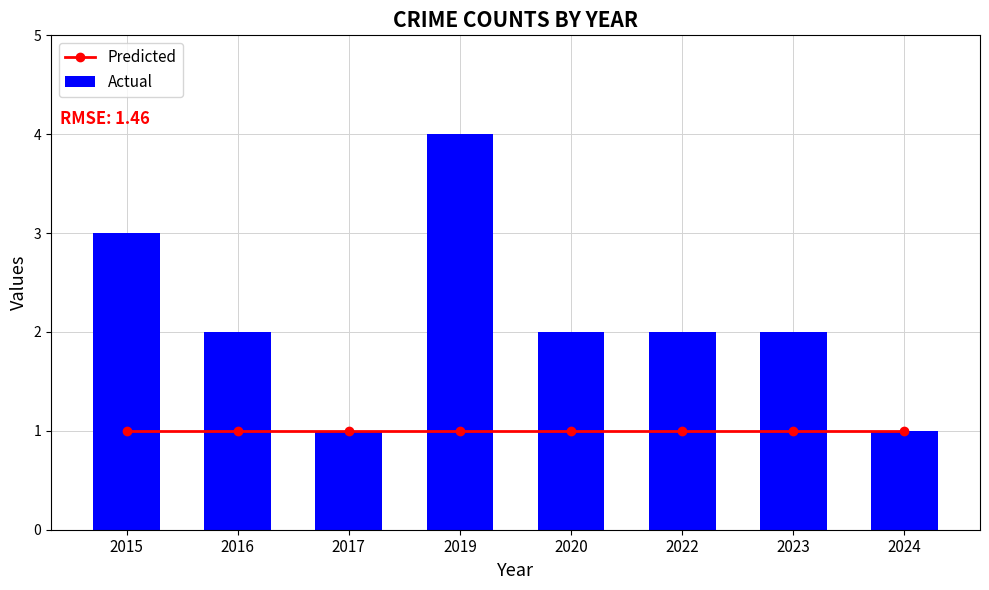

True or false: Predicted has a value of 1 at 2022.

True